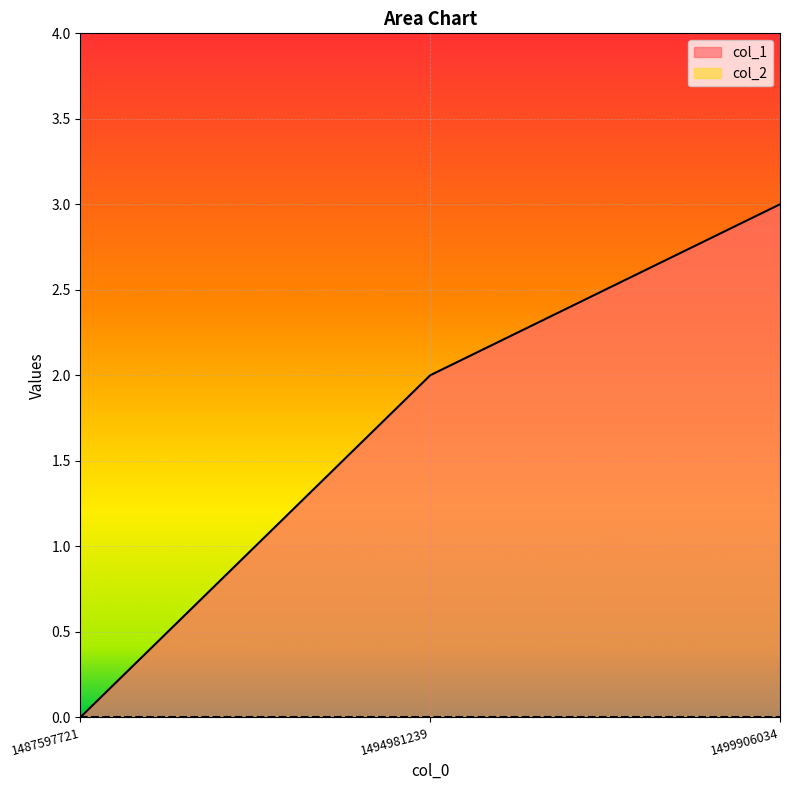

What is the sum of all values?

5